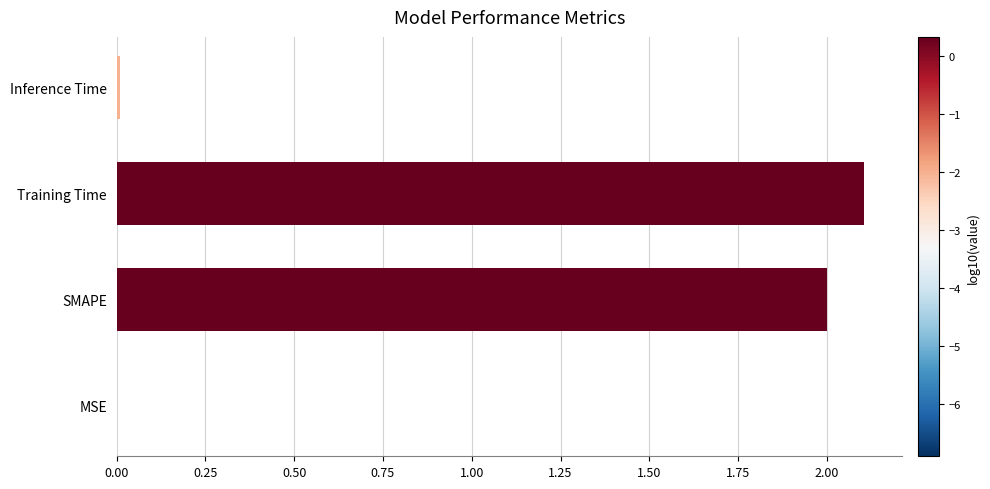

What is the maximum value shown in the chart?

2.1